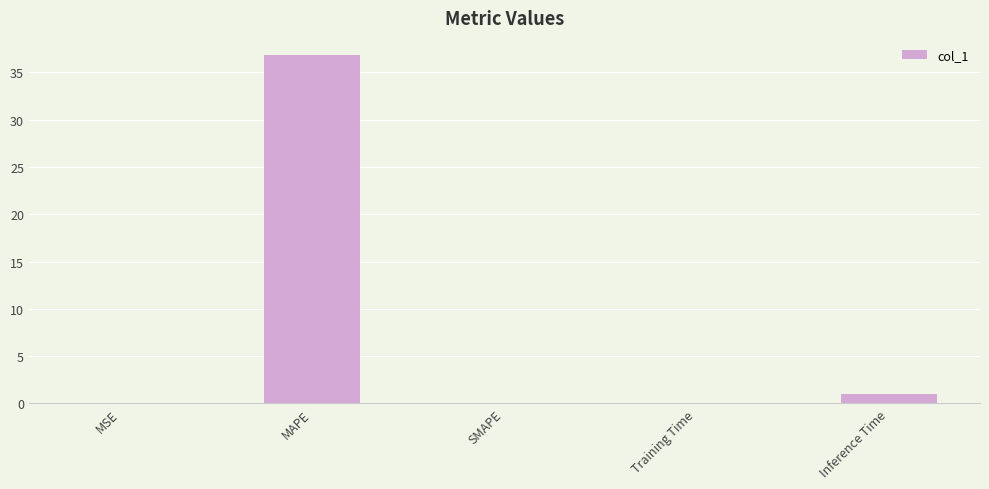

Which has a higher value, Training Time or MAPE?

MAPE